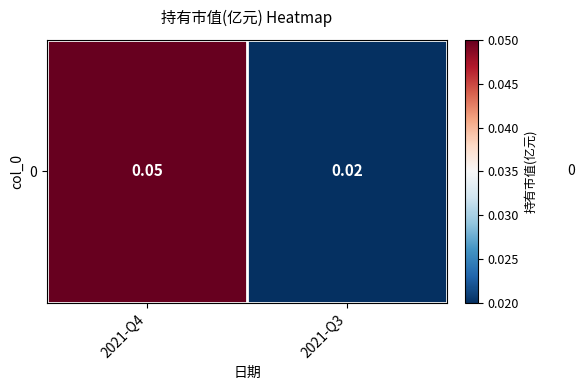

Rank the categories by value from highest to lowest.

2021-Q4, 2021-Q3